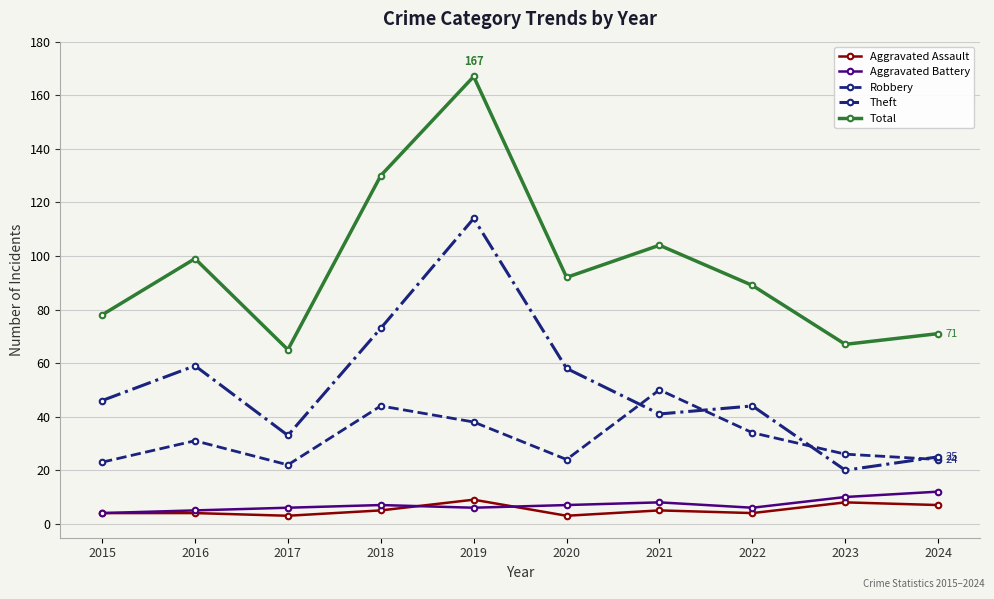

Reading left to right, what are all the values shown in this chart?

Aggravated Assault: 2015=4	2016=4	2017=3	2018=5	2019=9	2020=3	2021=5	2022=4	2023=8	2024=7
Aggravated Battery: 2015=4	2016=5	2017=6	2018=7	2019=6	2020=7	2021=8	2022=6	2023=10	2024=12
Robbery: 2015=23	2016=31	2017=22	2018=44	2019=38	2020=24	2021=50	2022=34	2023=26	2024=24
Theft: 2015=46	2016=59	2017=33	2018=73	2019=114	2020=58	2021=41	2022=44	2023=20	2024=25
Total: 2015=78	2016=99	2017=65	2018=130	2019=167	2020=92	2021=104	2022=89	2023=67	2024=71